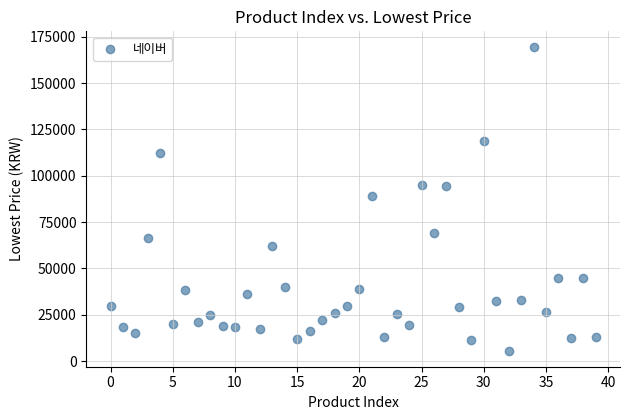

What is the range of Y values (max minus min)?

164500